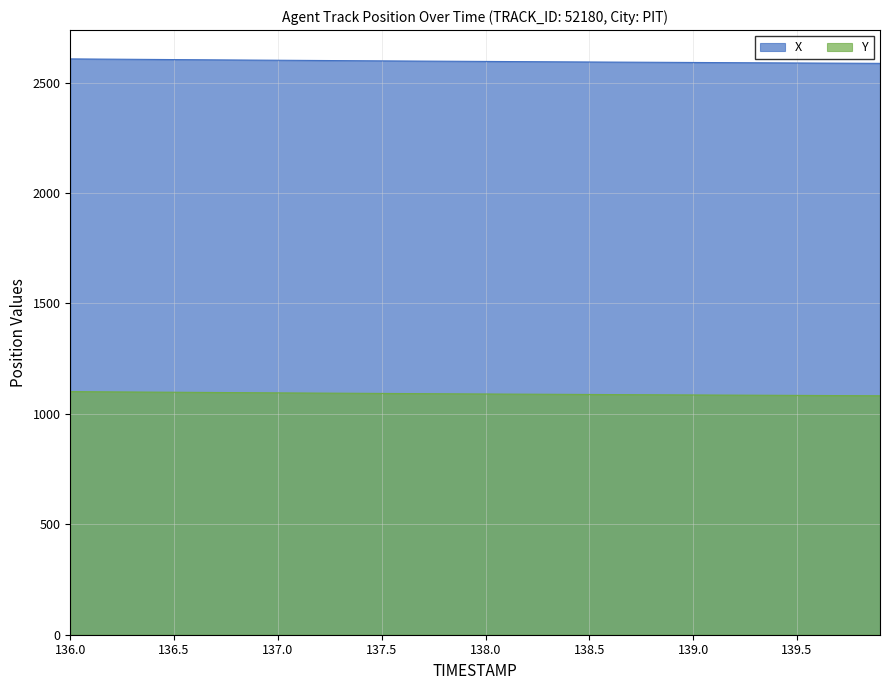

What is the label of the 35th point from the left?

139.4